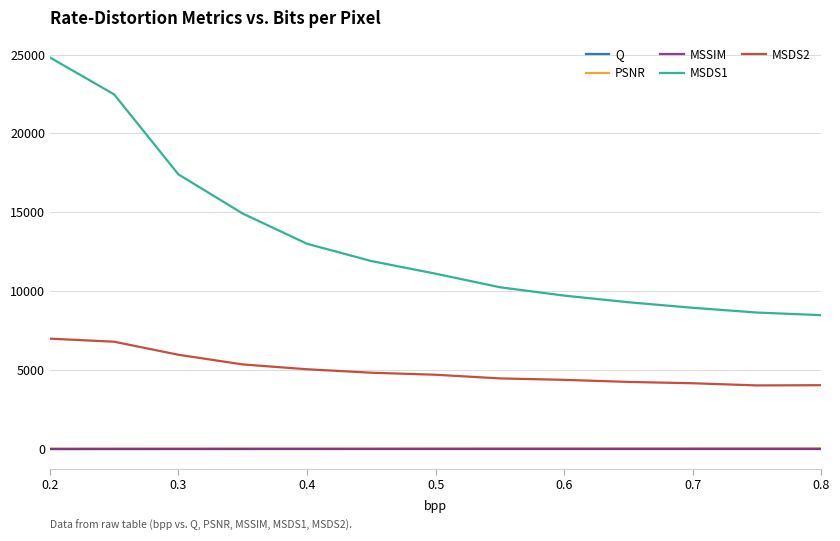

What is the average value of the MSDS2 series?

5005.5